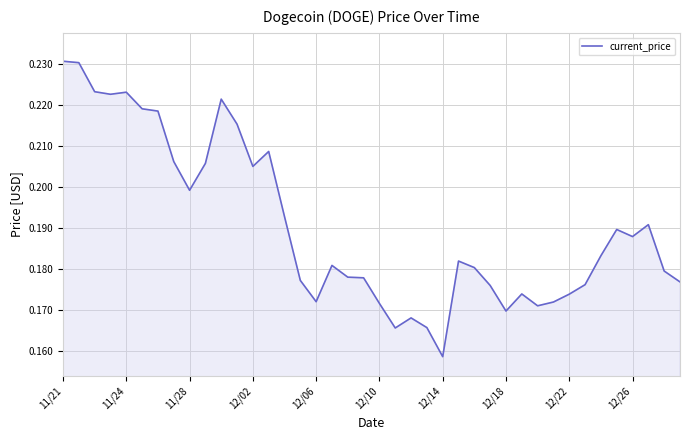

What is the greatest value displayed?

0.2